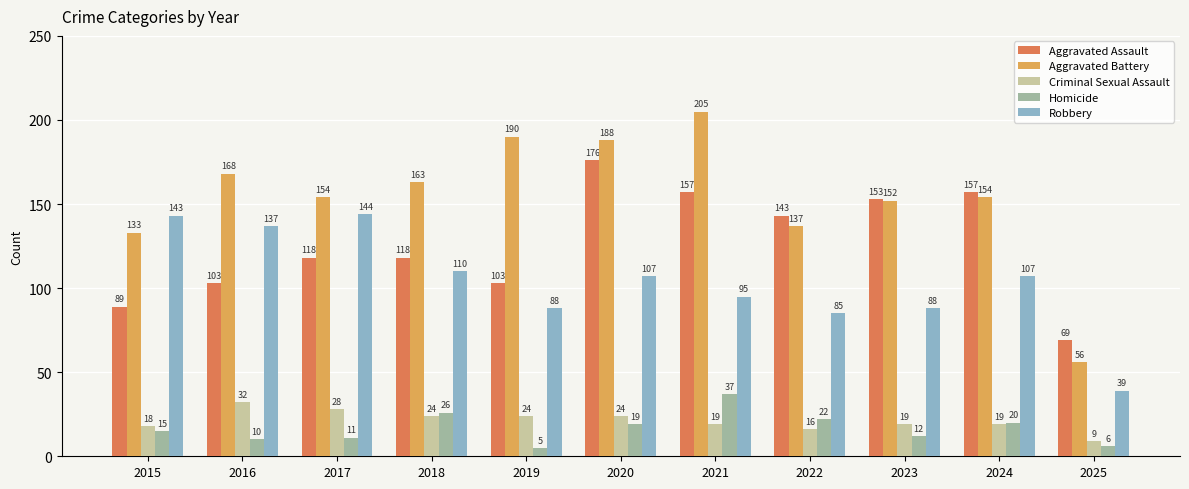

What is the lowest value of the Aggravated Assault series?

69